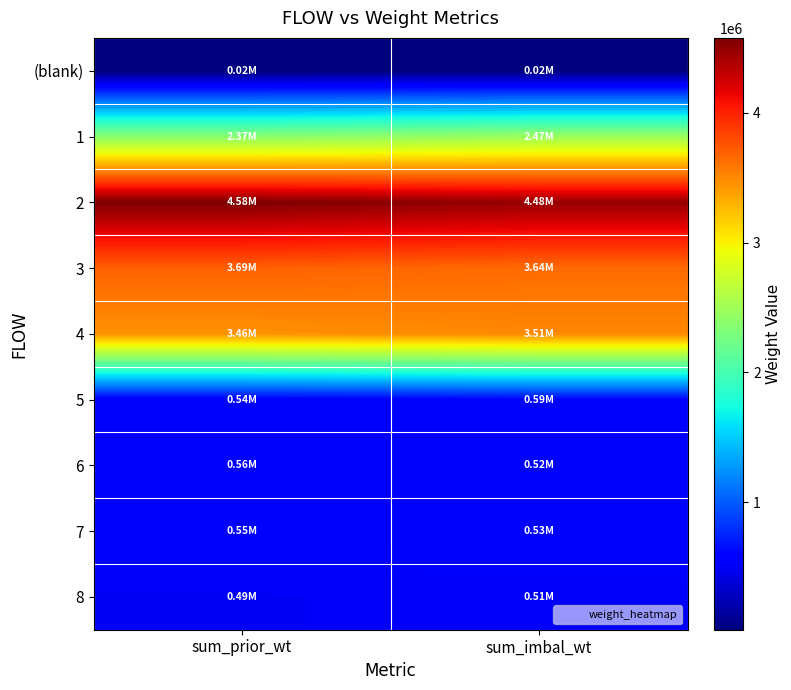

Which has a higher value, sum_prior_wt or sum_imbal_wt?

sum_prior_wt